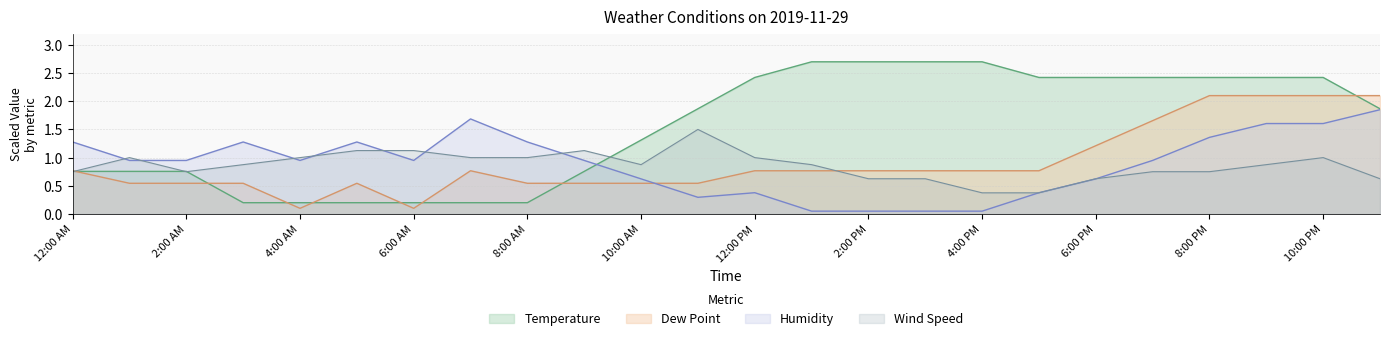

What is the difference between the second highest and minimum values in the Humidity series?

1.6